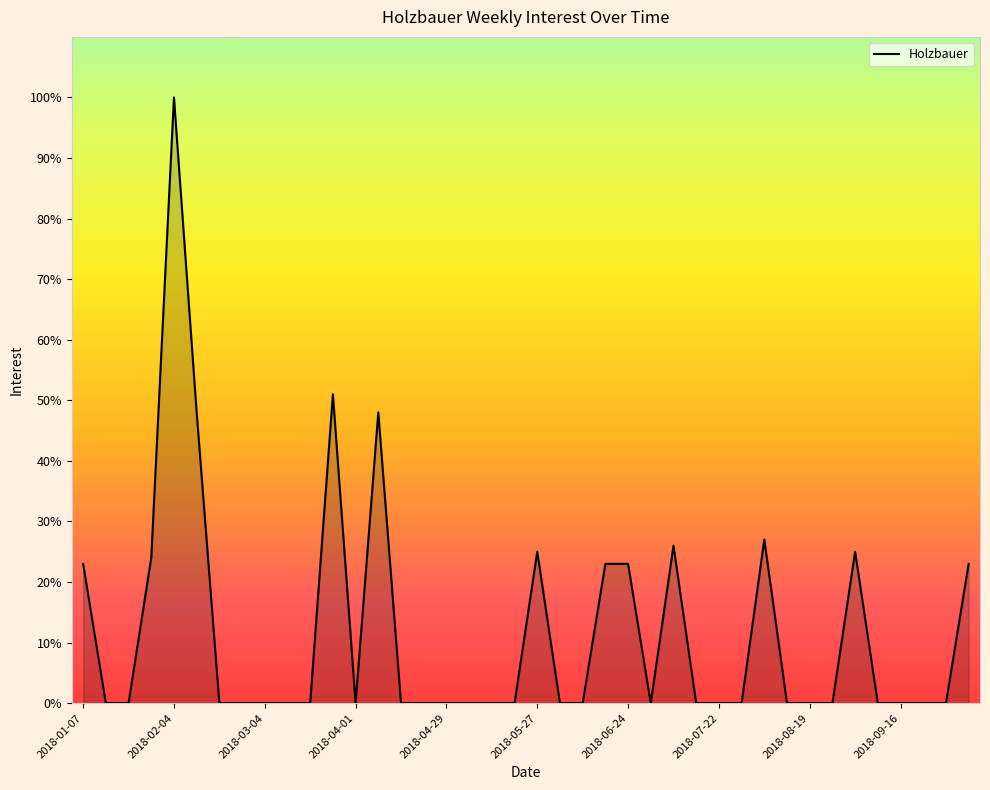

What is the greatest value displayed?

100